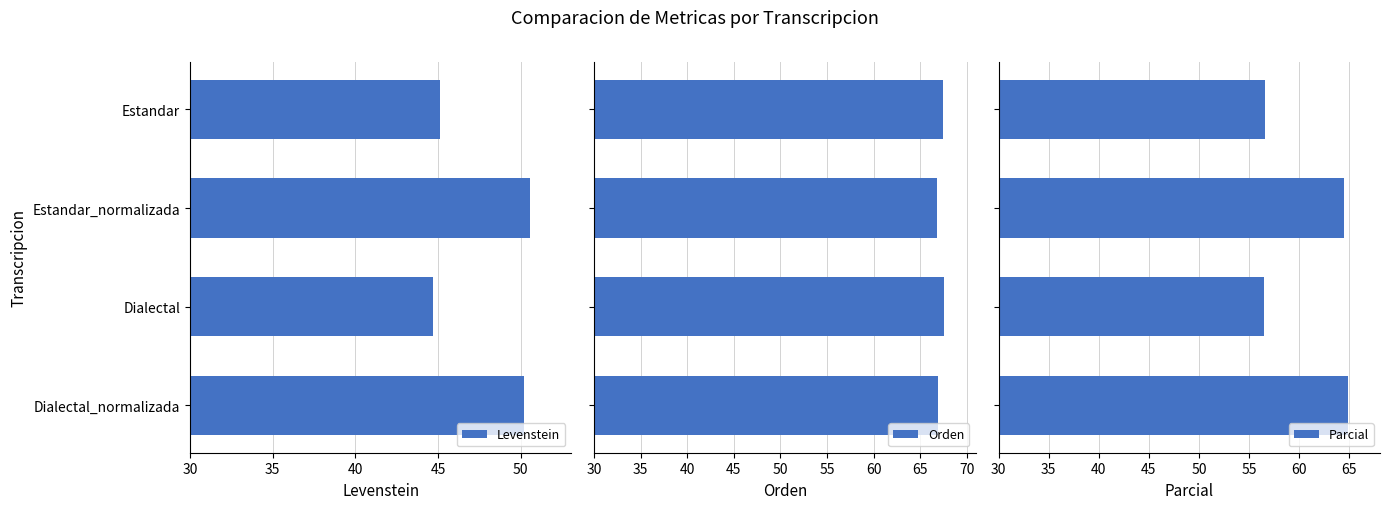

Reading left to right, transcribe all the data shown in this chart.

Levenstein: 45.1	50.5	44.7	50.2
Orden: 67.4	66.8	67.6	66.9
Parcial: 56.6	64.4	56.5	64.8